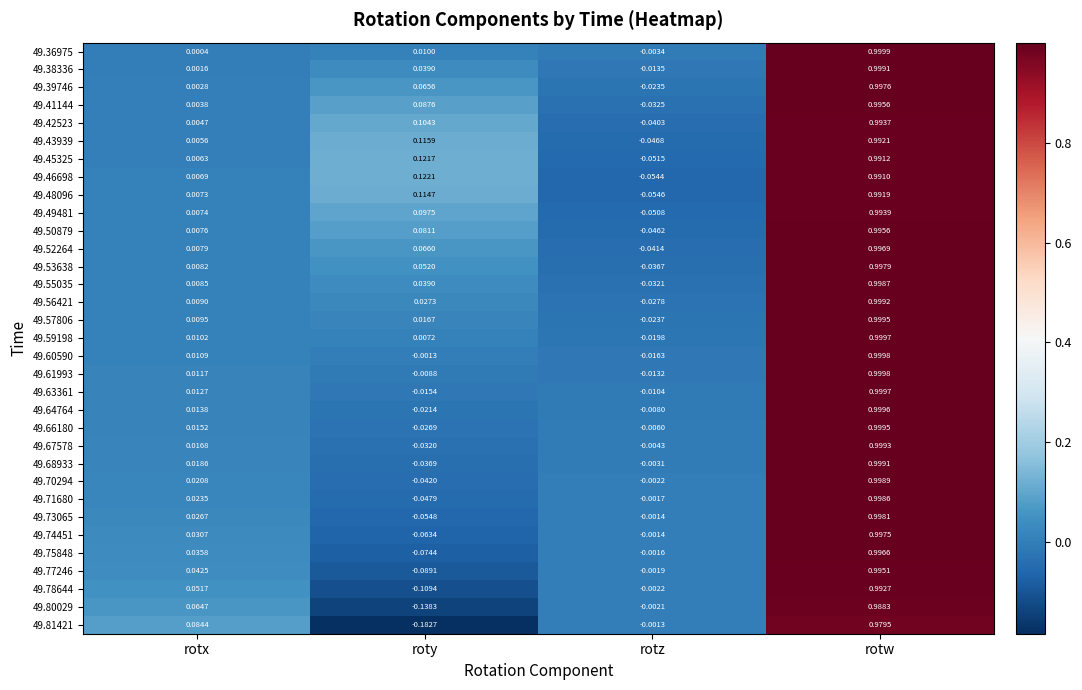

Which label corresponds to the largest value in the chart?

rotw